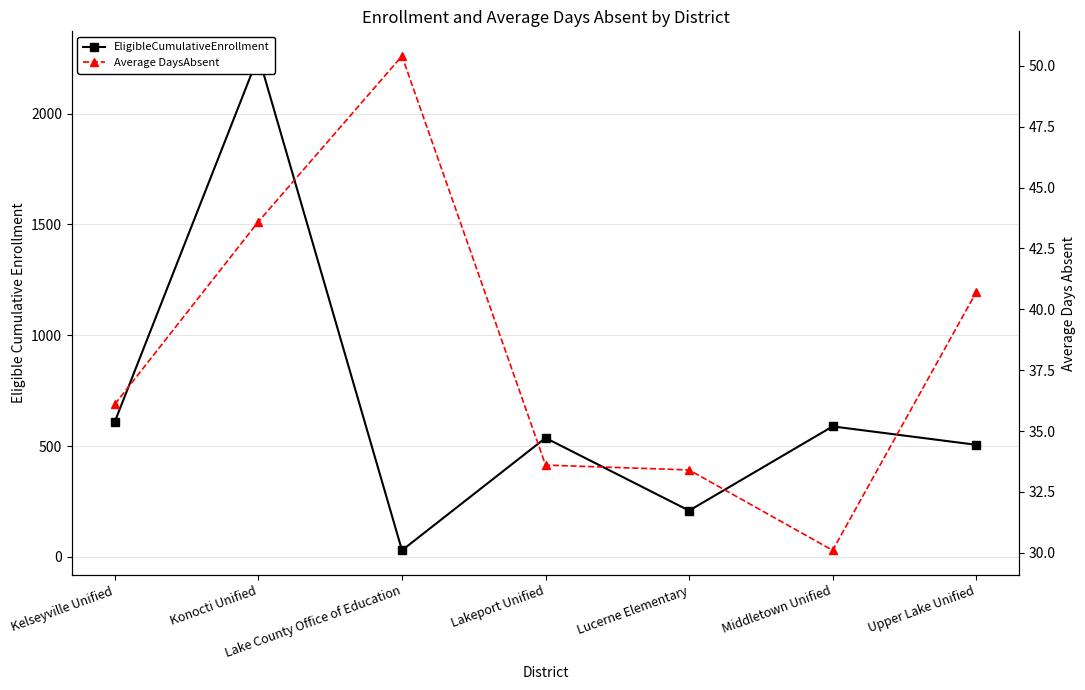

Which category has the highest value in the EligibleCumulativeEnrollment series?

Konocti Unified